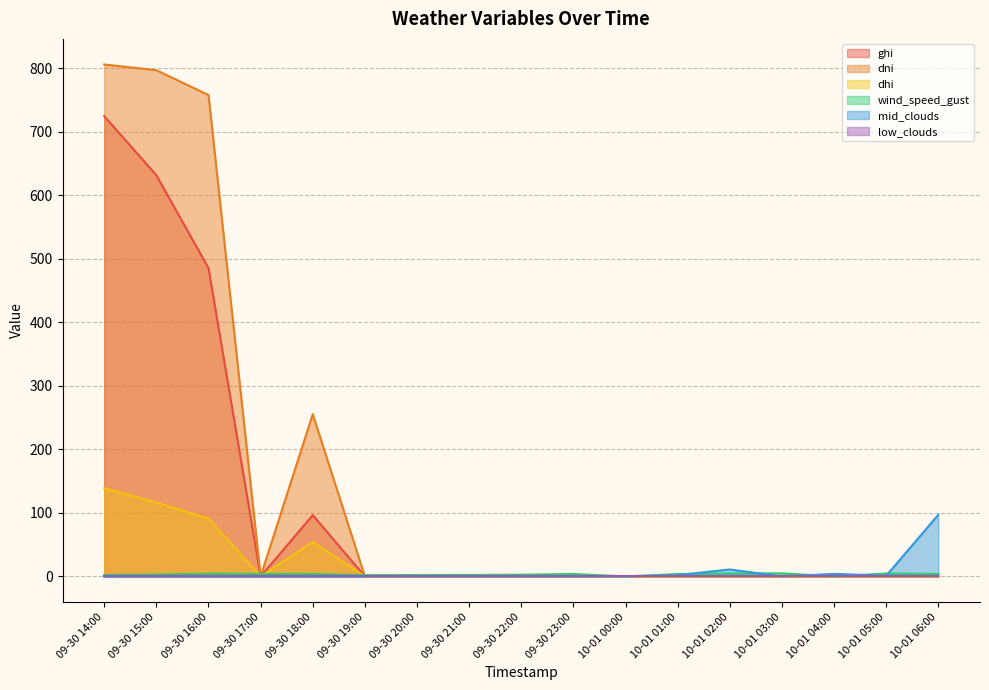

True or false: dni has more than 2 points higher than both neighbors.

False